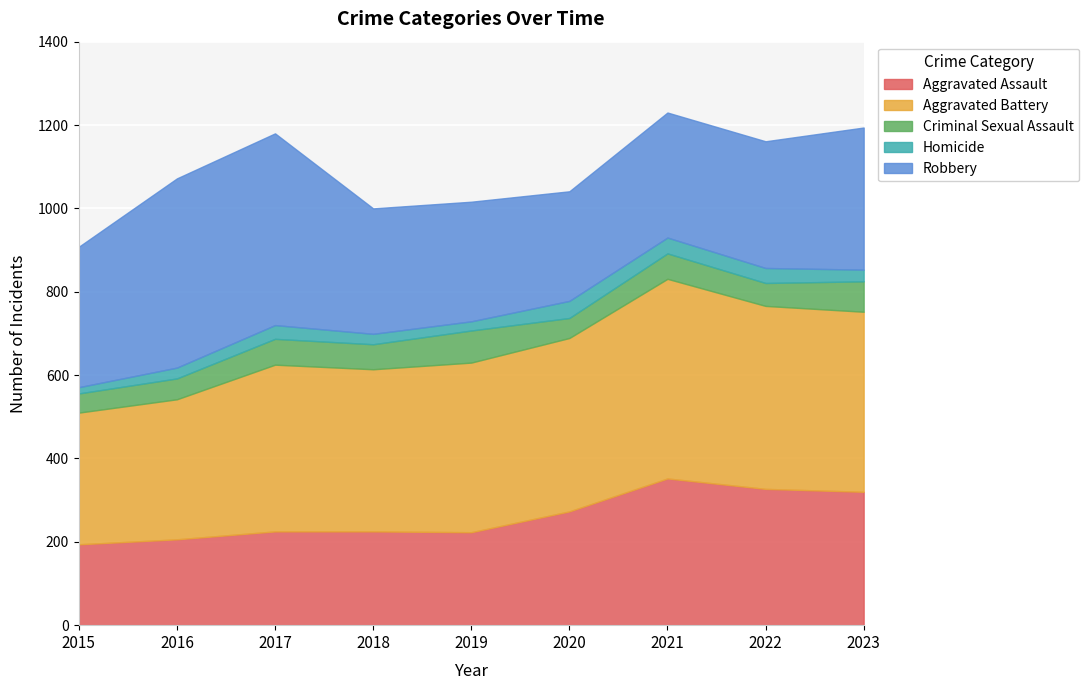

True or false: Aggravated Assault and Criminal Sexual Assault cross at least once.

False